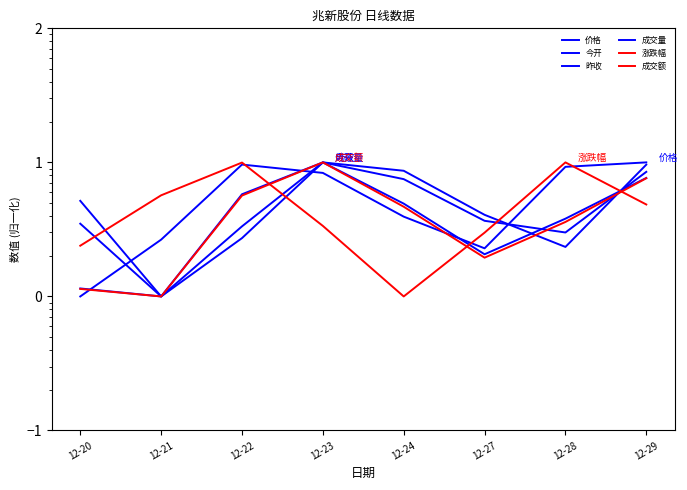

How many intersections are there between 涨跌幅 and 成交量?

3